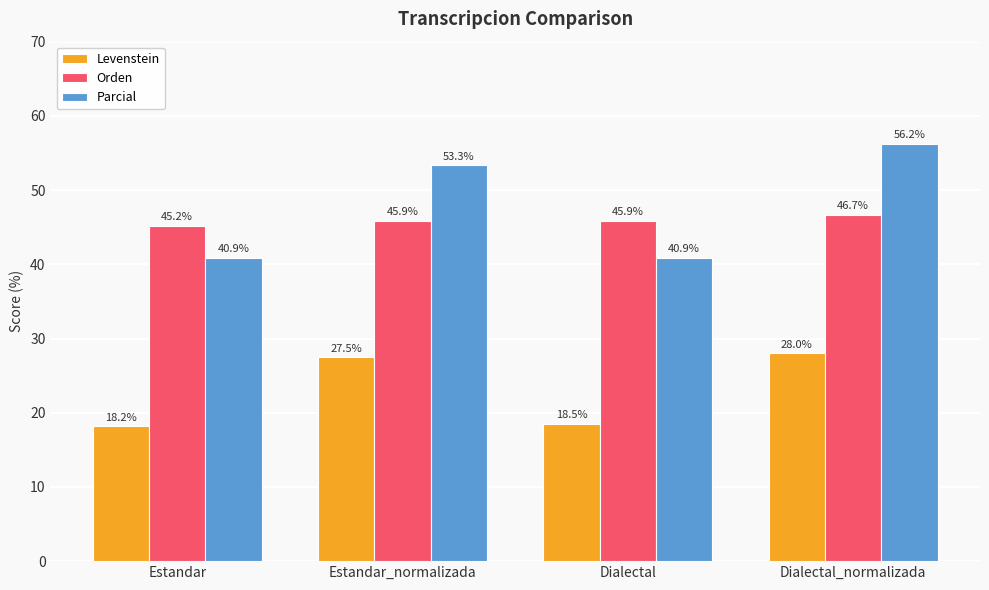

Does the chart contain stacked bars?

No